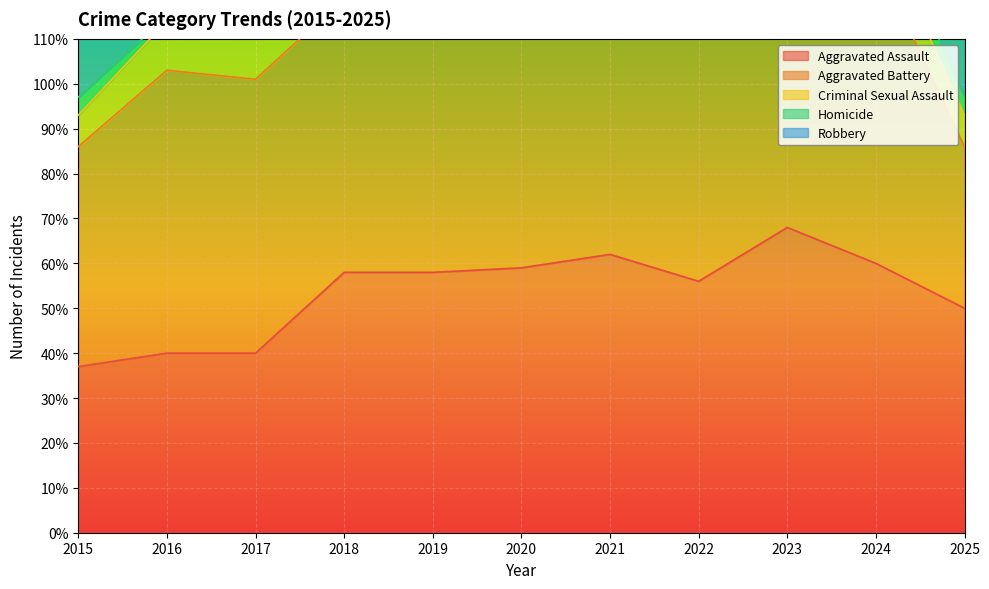

Reading right to left, transcribe all the data shown in this chart.

Aggravated Assault: 50	60	68	56	62	59	58	58	40	40	37
Aggravated Battery: 36	68	55	65	83	66	74	61	61	63	49
Criminal Sexual Assault: 7	9	8	7	6	9	13	11	18	11	7
Homicide: 4	5	6	12	16	5	1	10	3	1	4
Robbery: 24	46	46	28	33	61	30	51	68	56	50